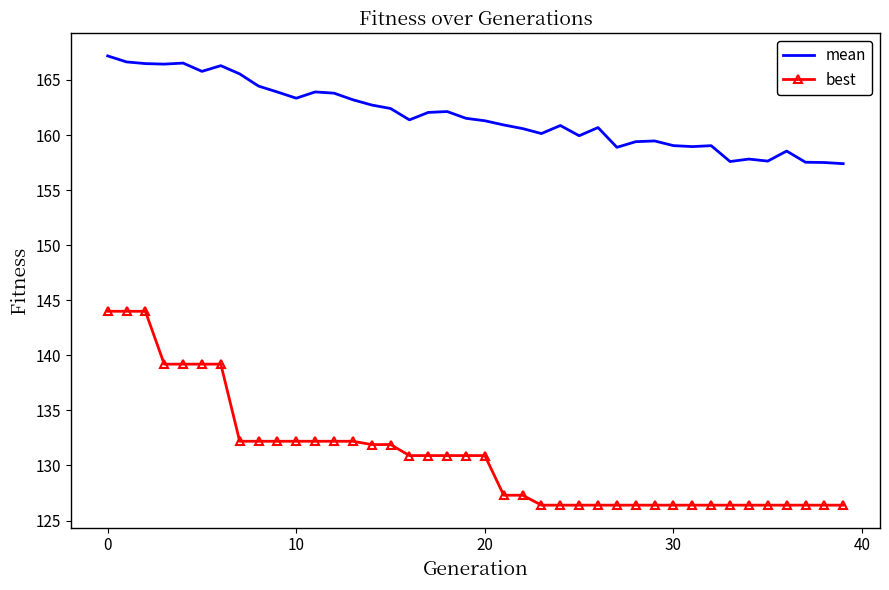

What are all the series names shown in the legend?

mean, best